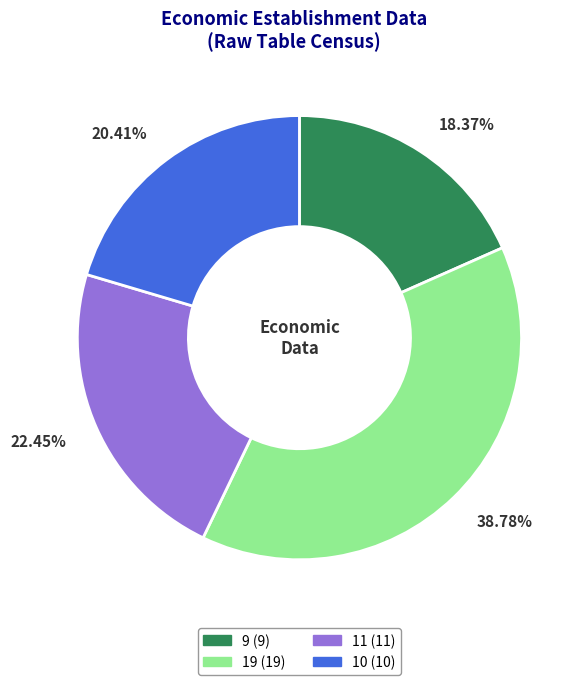

What is the largest slice in the pie chart?

19